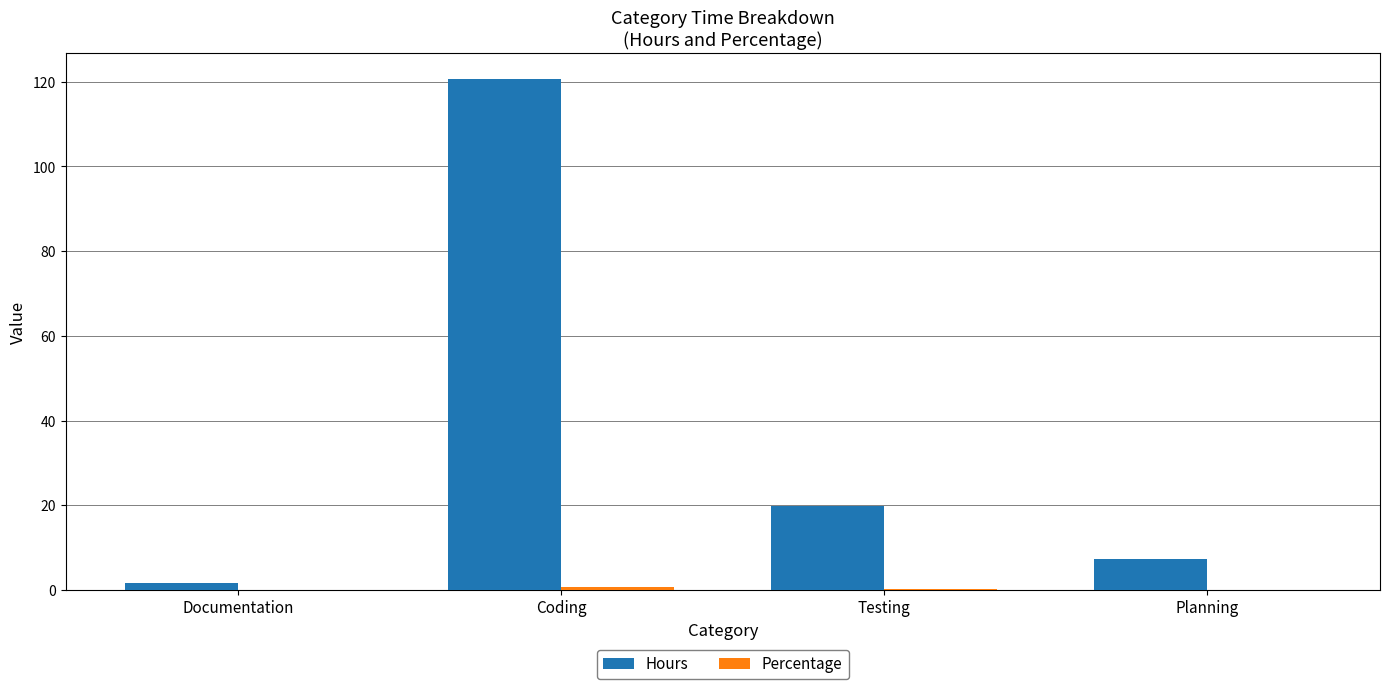

Where is Hours nearest to the value 61?

Testing